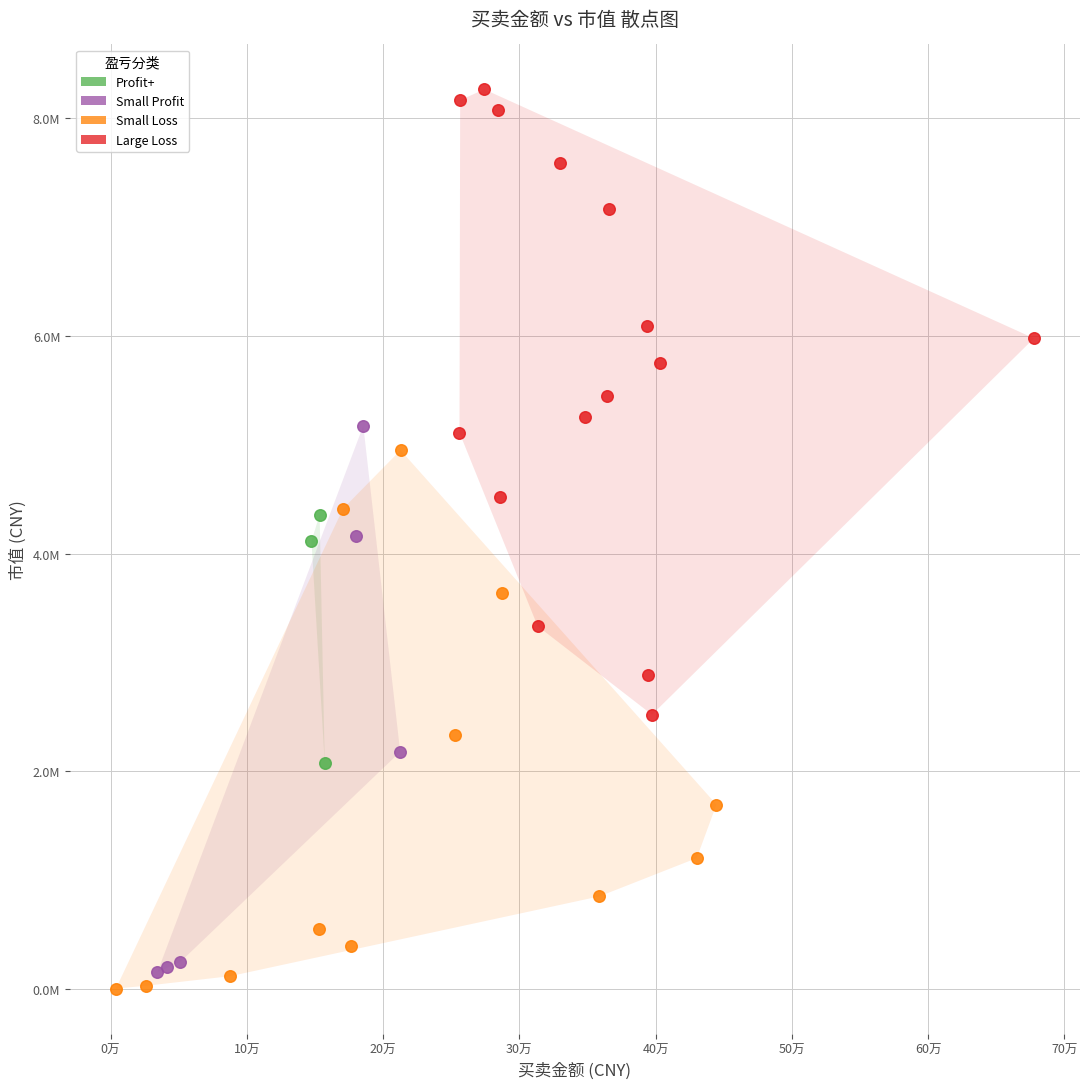

What are all the series names shown in the legend?

Profit+, Small Profit, Small Loss, Large Loss